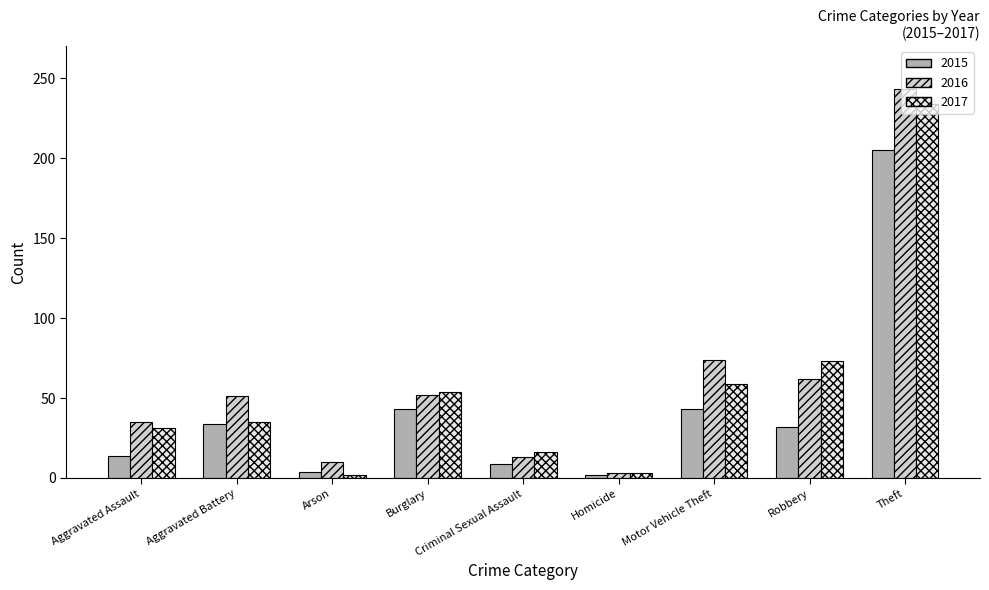

What are all the series names shown in the legend?

2015, 2016, 2017